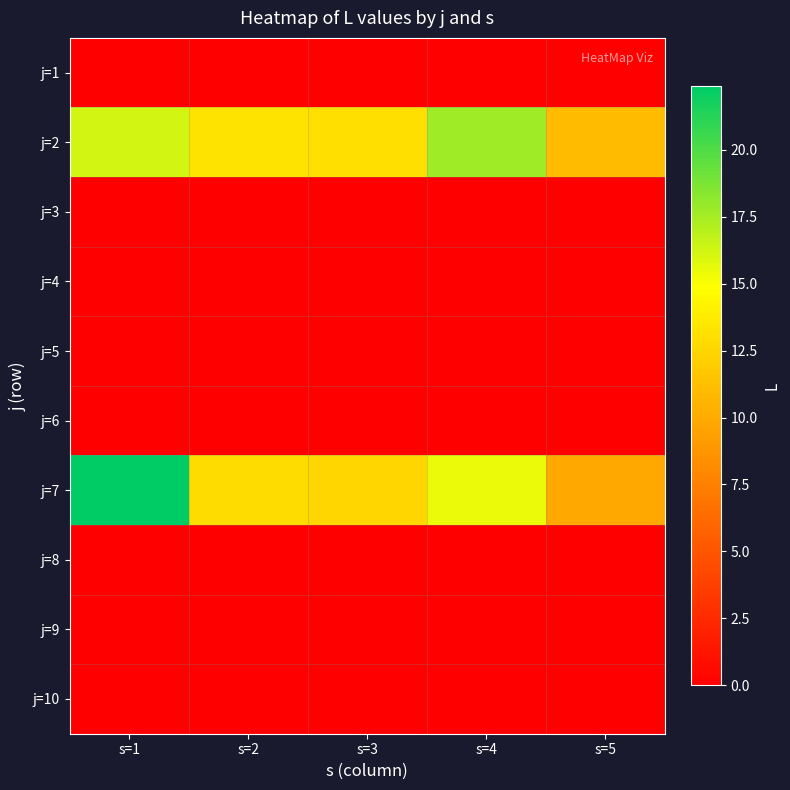

At how many categories does at least one series exceed 19?

1